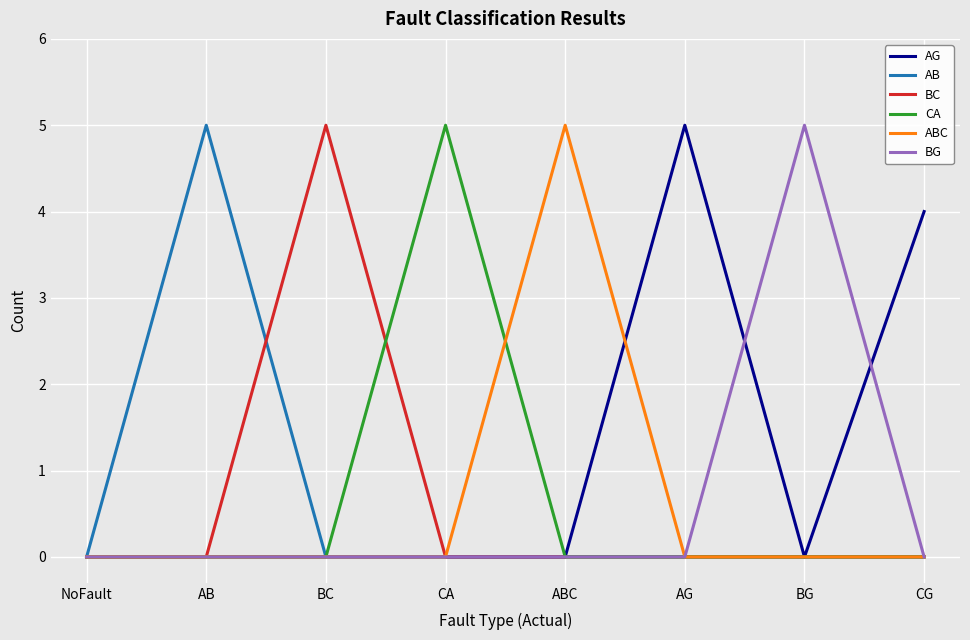

Which category has the highest value in the AB series?

AB